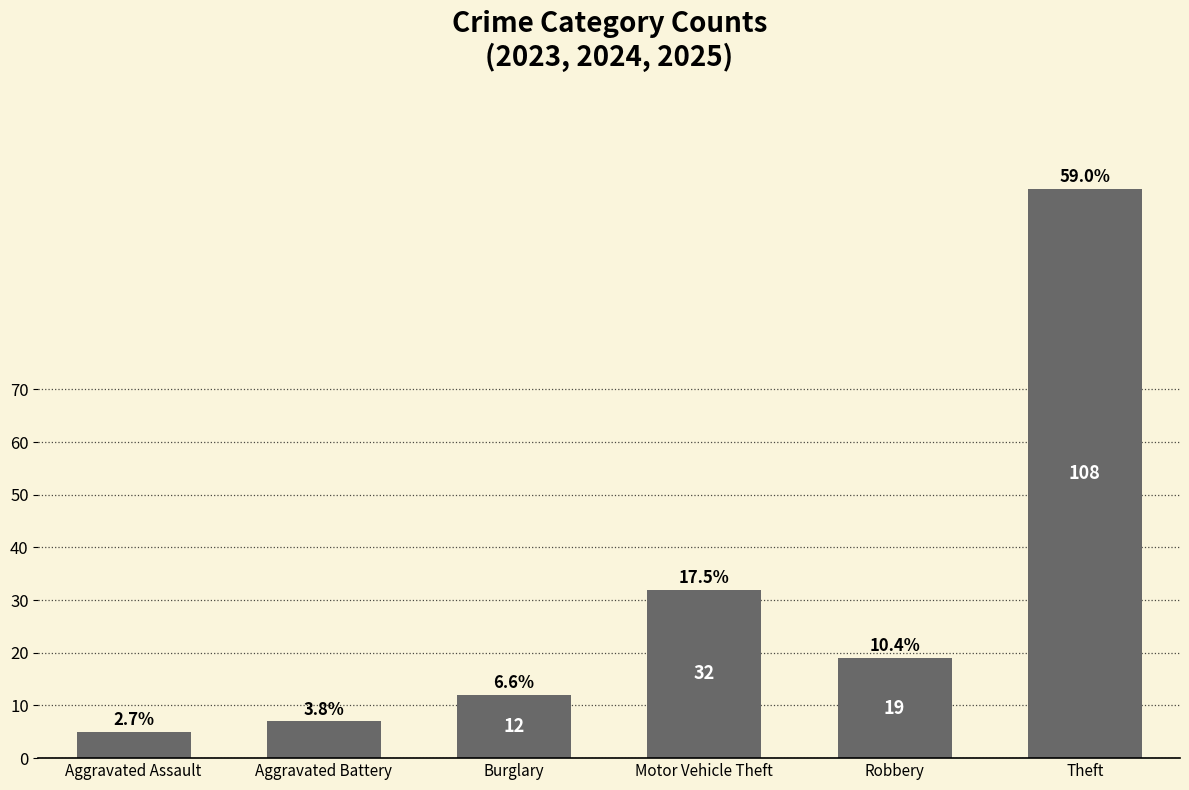

Reading left to right, extract all data points from this chart.

Aggravated Assault=5	Aggravated Battery=7	Burglary=12	Motor Vehicle Theft=32	Robbery=19	Theft=108